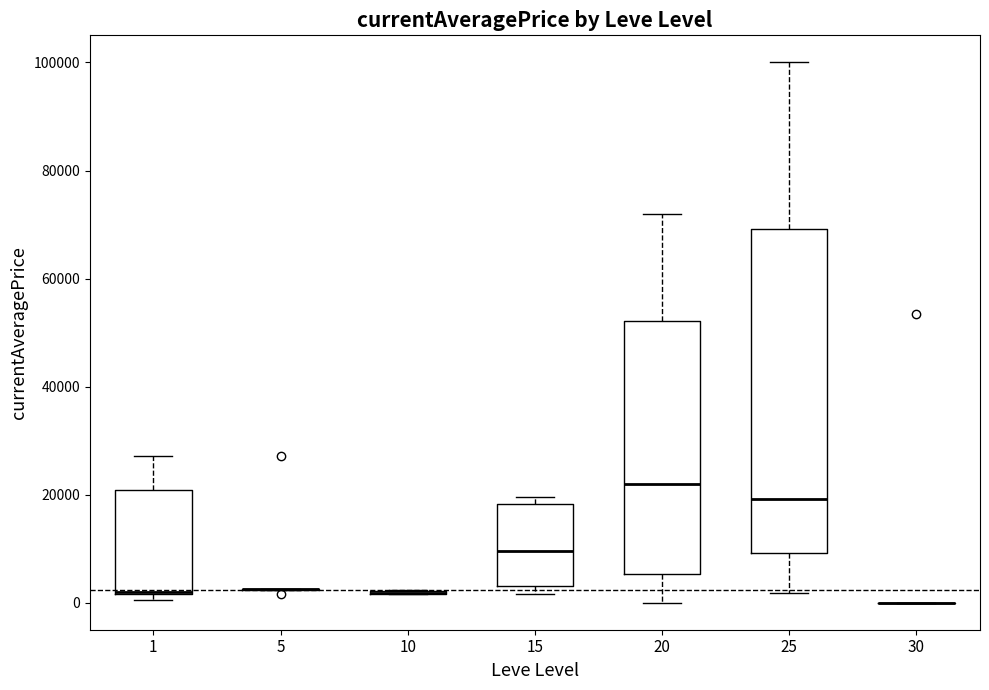

Reading left to right, transcribe this box plot: for each box, give where its median line is, the range the box spans, and where its two whiskers end, as read against the y-axis. The values are not printed on the chart, so give them approximately, as read against the axis.

1: median 2000 (drawn on the box's lower edge), box 2000 to 20000, whiskers 0 to 28000
5: box collapsed to a line at 2000, whiskers 2000 to 2000
10: box collapsed to a line at 2000, whiskers 2000 to 2000
15: median 10000, box 4000 to 18000, whiskers 2000 to 20000
20: median 22000, box 6000 to 52000, whiskers 0 to 72000
25: median 20000, box 10000 to 70000, whiskers 2000 to 100000
30: box collapsed to a line at 0, whiskers 0 to 0